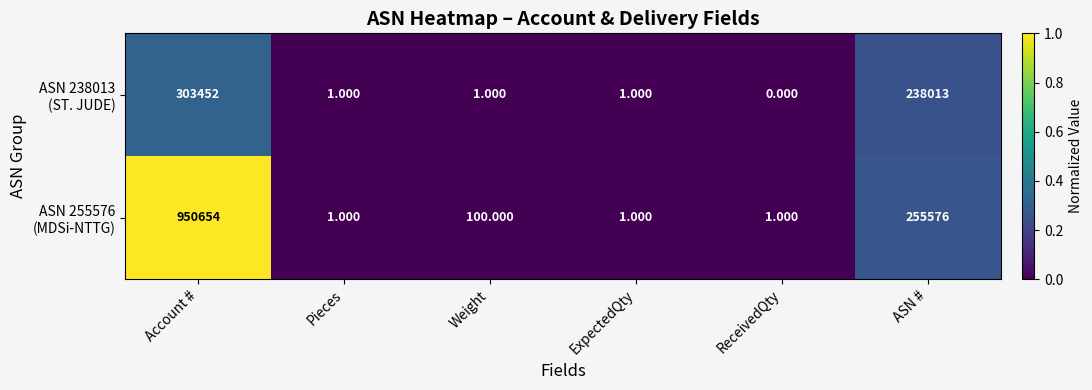

Which label corresponds to the smallest value in the chart?

ReceivedQty